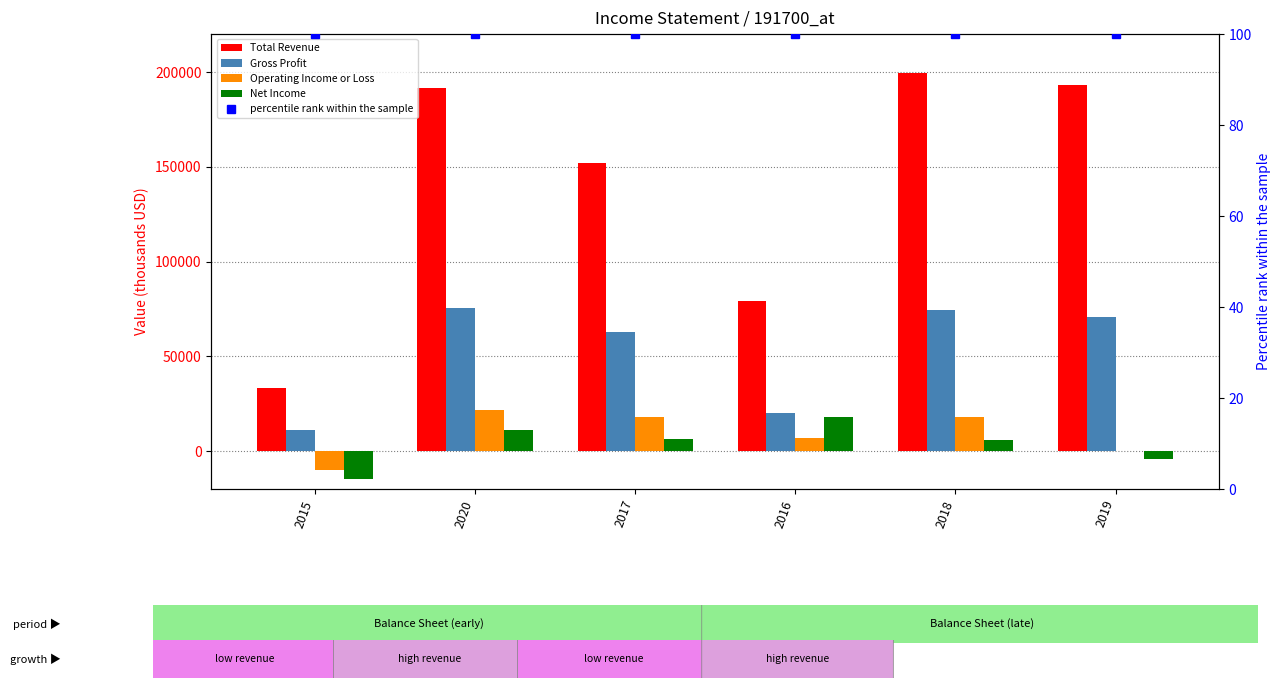

Reading right to left, transcribe all the data shown in this chart.

Total Revenue: 2019=193300	2018=199600	2016=79000	2017=152100	2020=191700	2015=33400
Gross Profit: 2019=70900	2018=74200	2016=20000	2017=62600	2020=75300	2015=11300
Operating Income or Loss: 2019=0	2018=18100	2016=6900	2017=18100	2020=21700	2015=-10100
Net Income: 2019=-4000	2018=5900	2016=17800	2017=6500	2020=10900	2015=-14700
percentile rank within the sample: 2019=100	2018=100	2016=100	2017=100	2020=100	2015=100